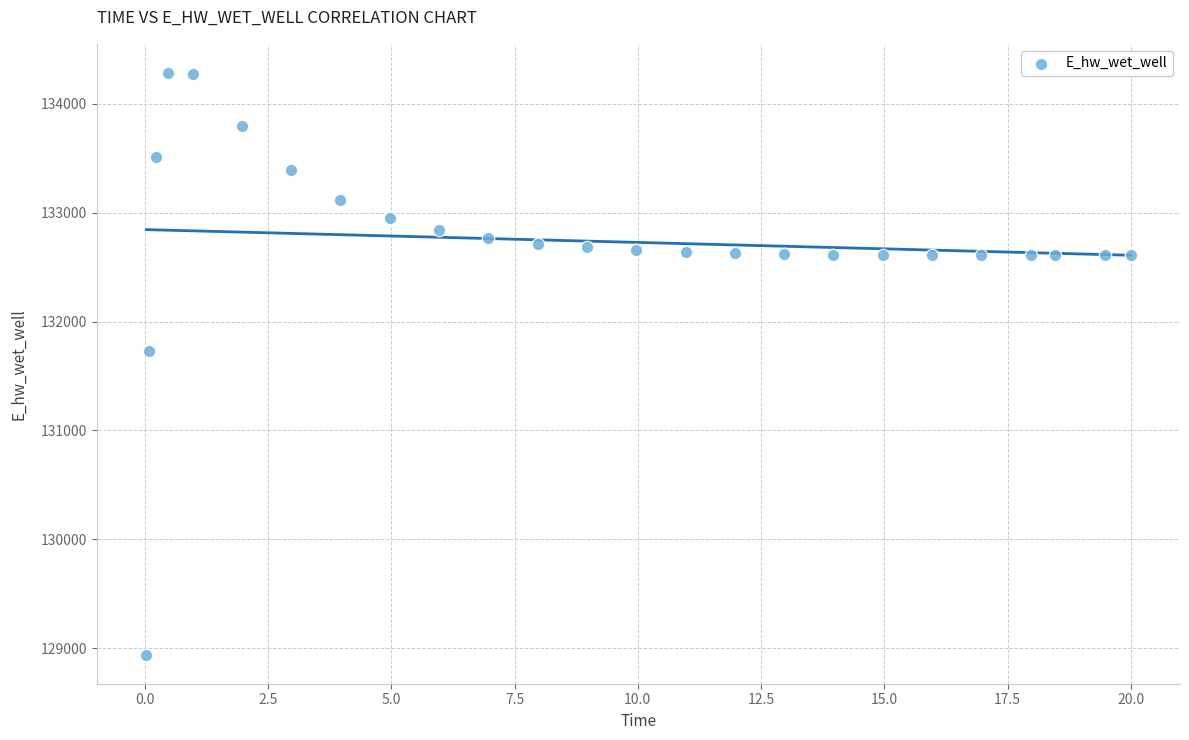

What is the range of X values (max minus min)?

20.0